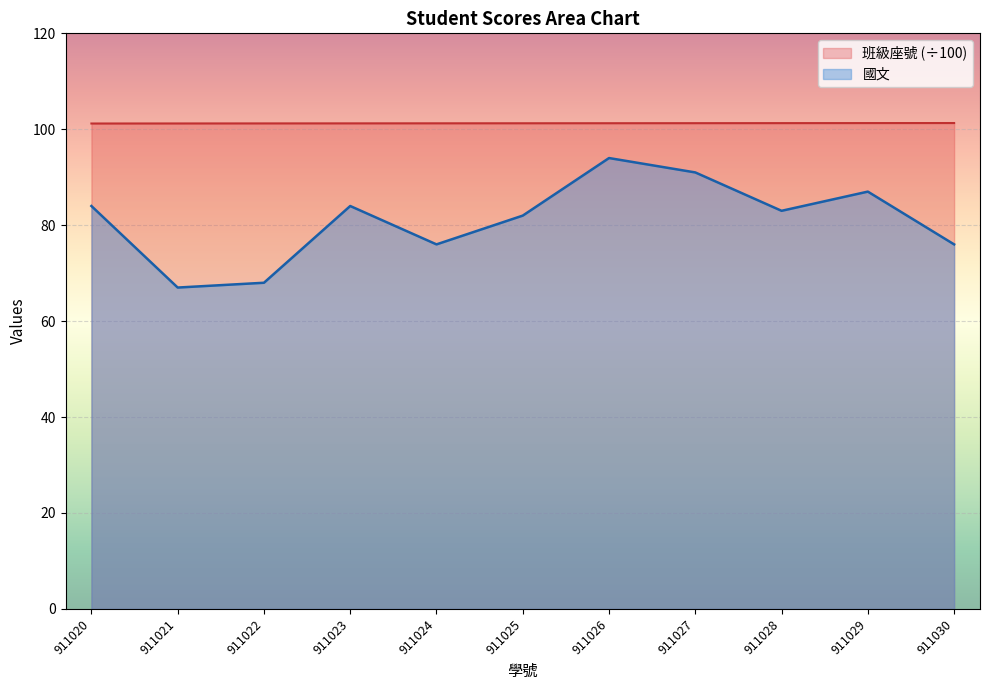

Where is 班級座號 nearest to the value 101?

911020